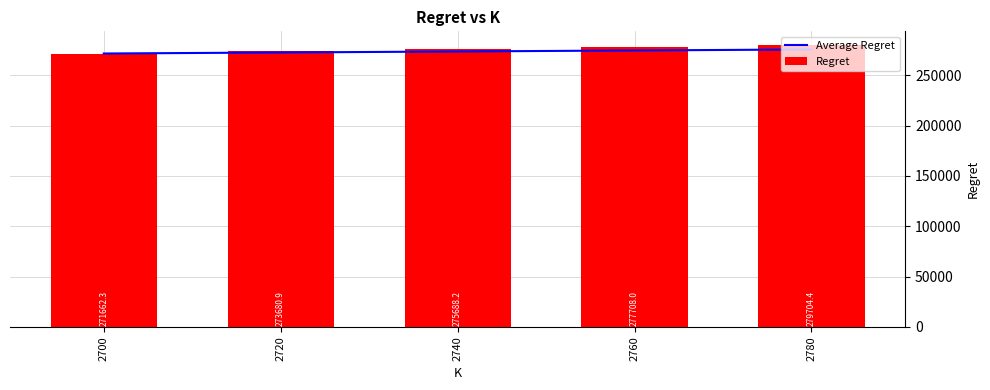

The Average Regret series shows 271662.3 at 2700. True or false?

True